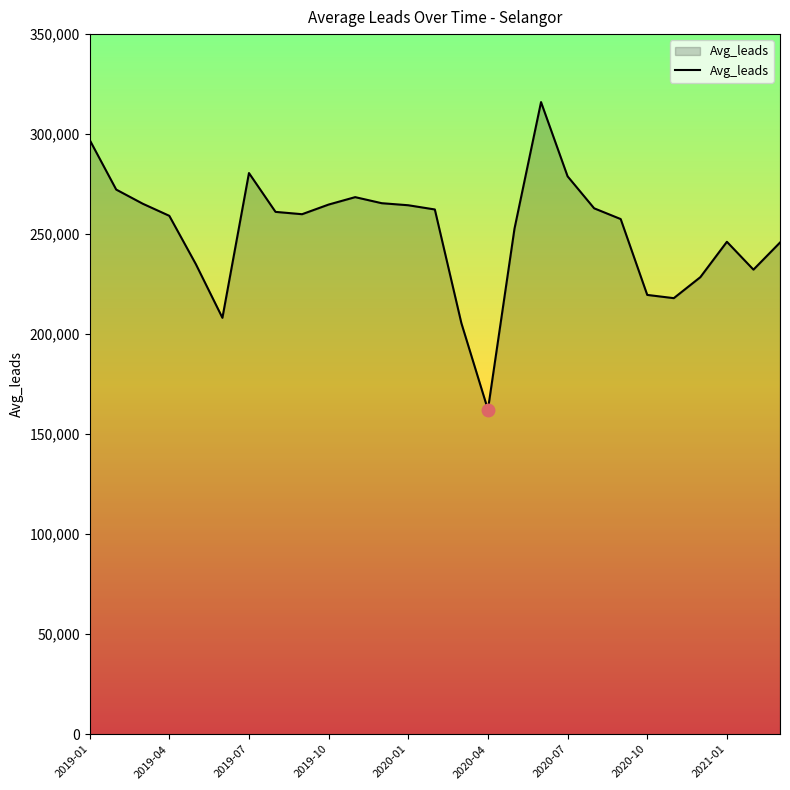

What is the difference between the maximum and minimum values?

153760.4